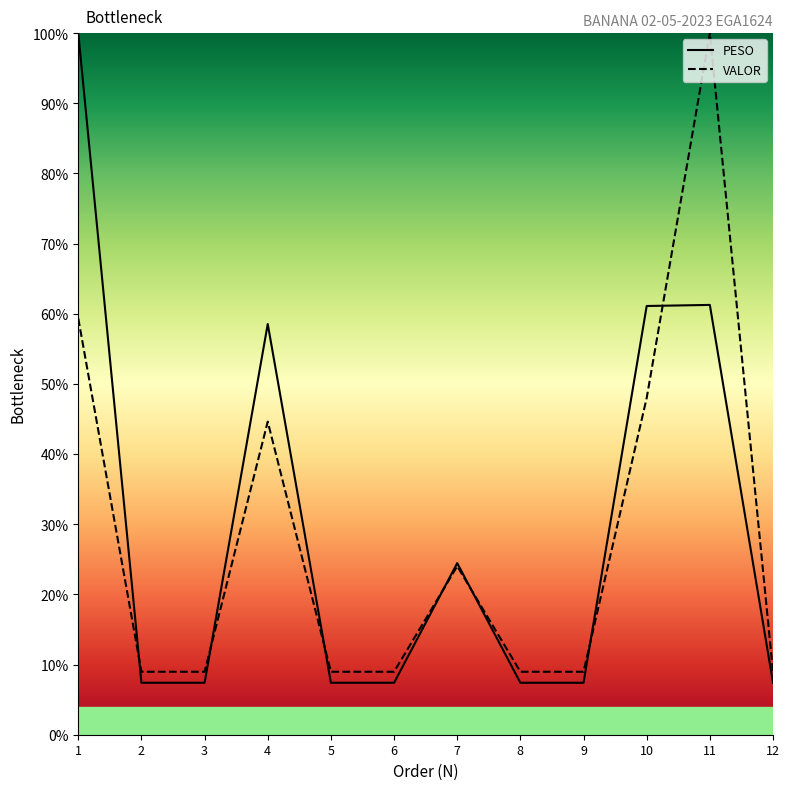

At which category does the chart reach its minimum across all series?

2